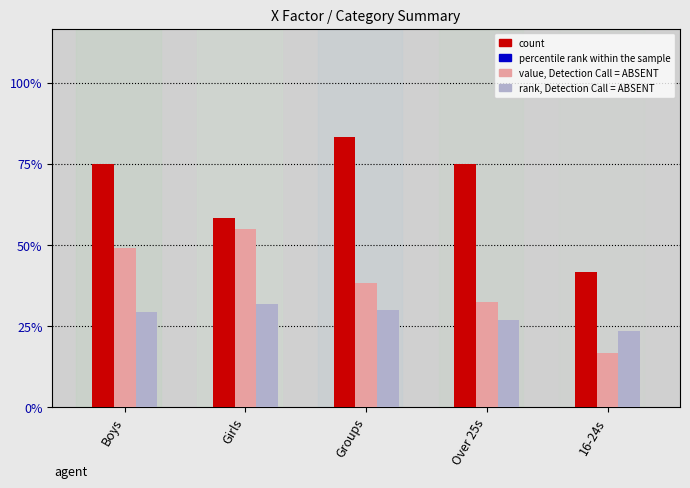

What is the label of the 2nd bar from the right?

Over 25s